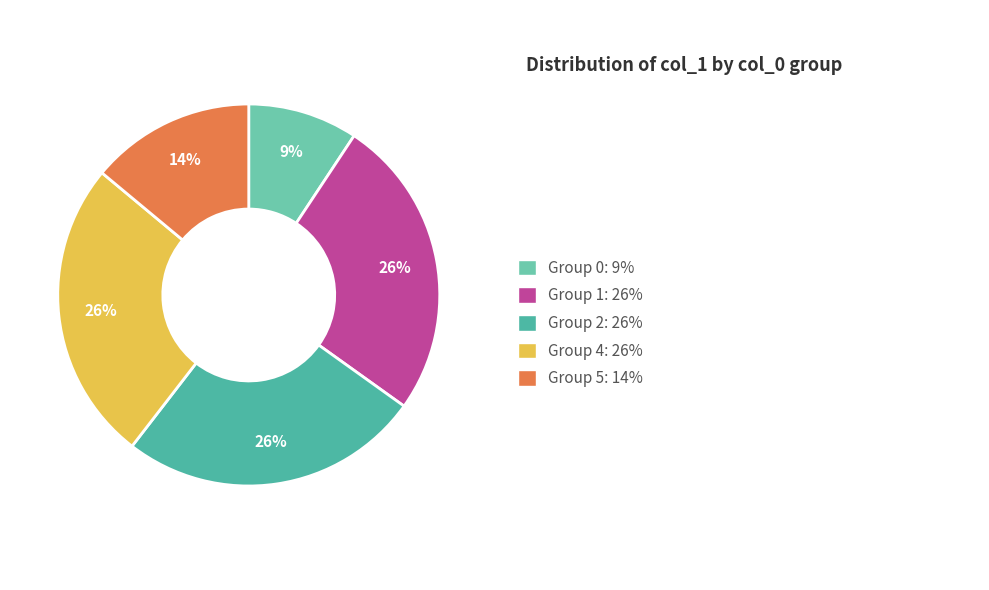

Is there any slice that represents more than half of the pie?

No